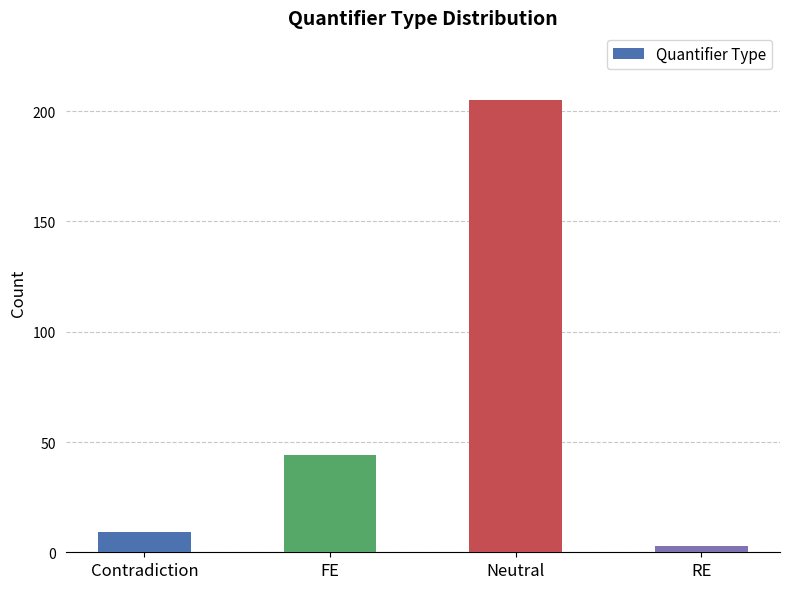

What is the value of the 4th bar from the left?

3